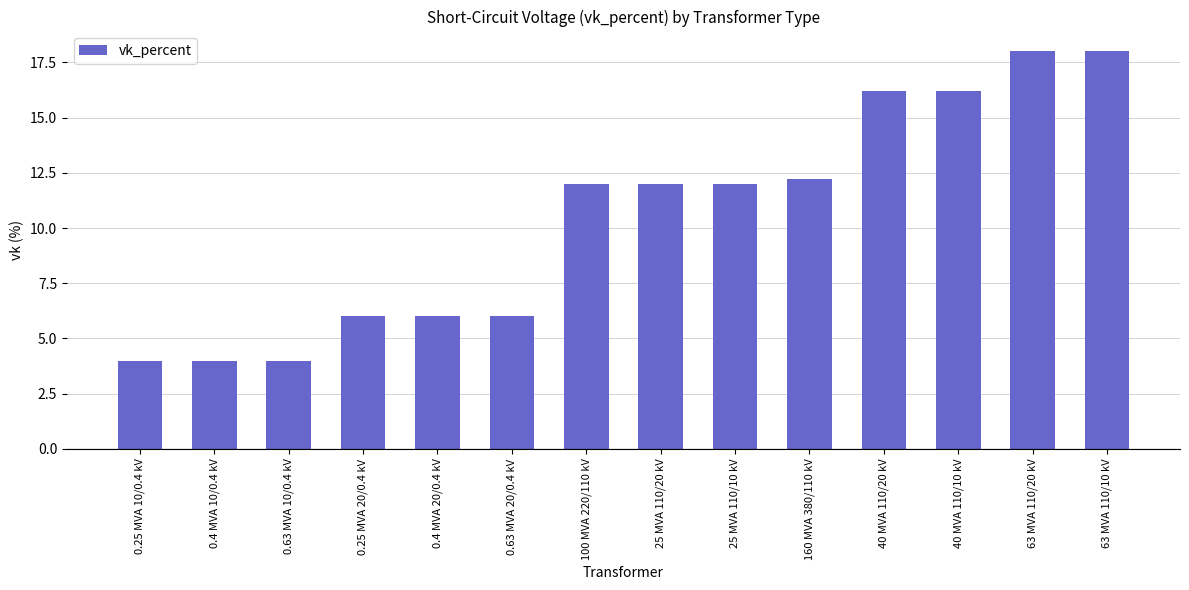

What is the label of the 2nd bar from the right?

63 MVA 110/20 kV